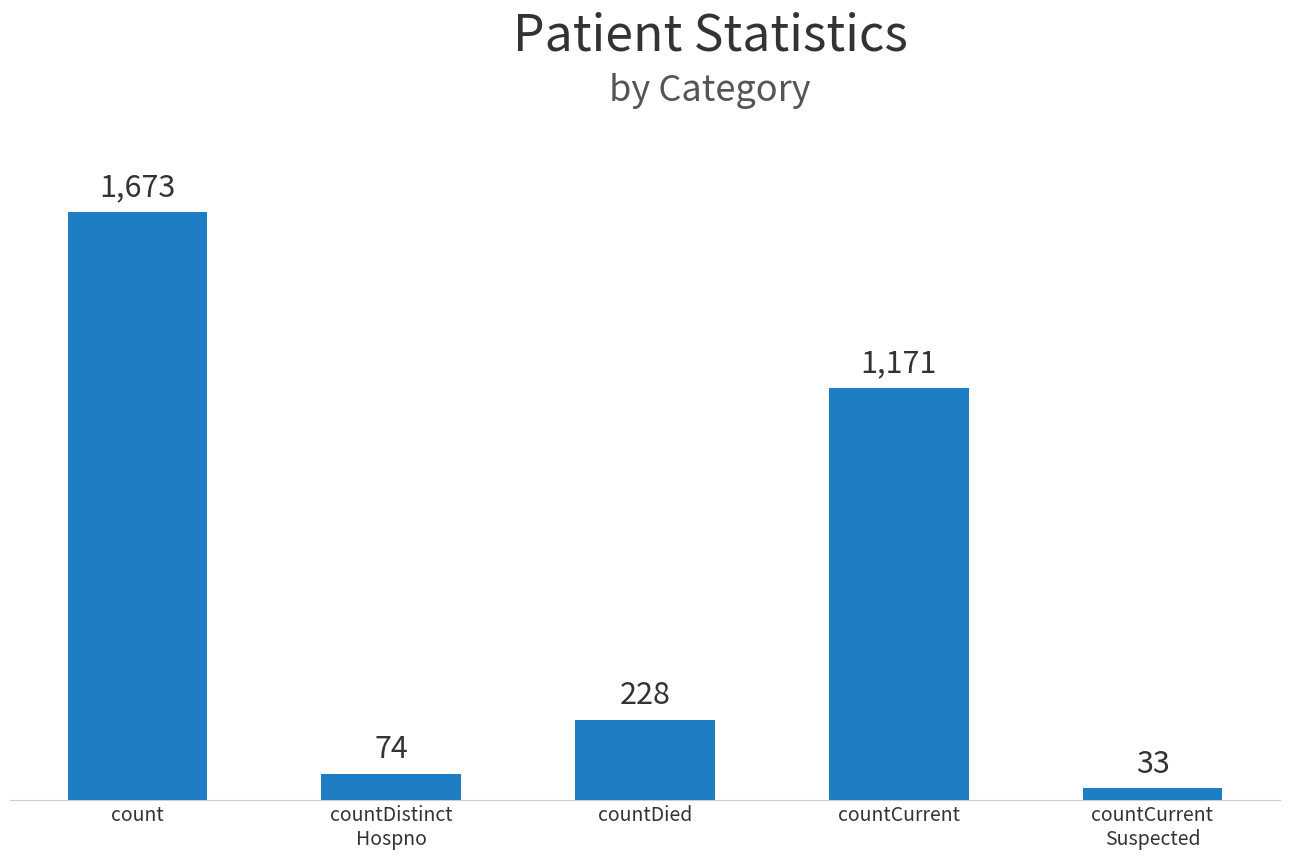

List the labels in order of value, smallest first.

countCurrent
Suspected, countDistinct
Hospno, countDied, countCurrent, count